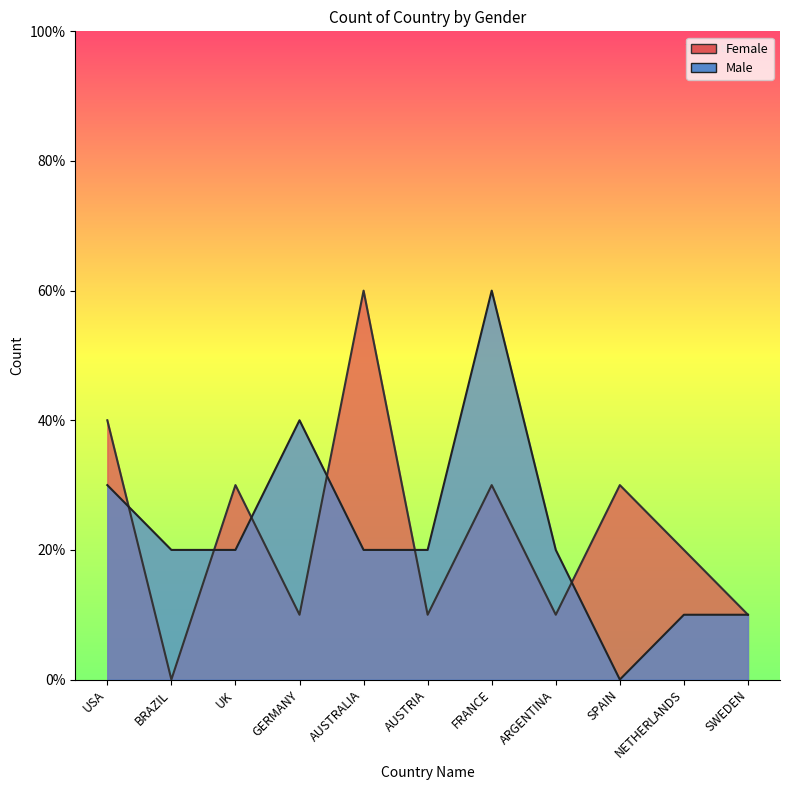

At how many categories does at least one series exceed 4?

2